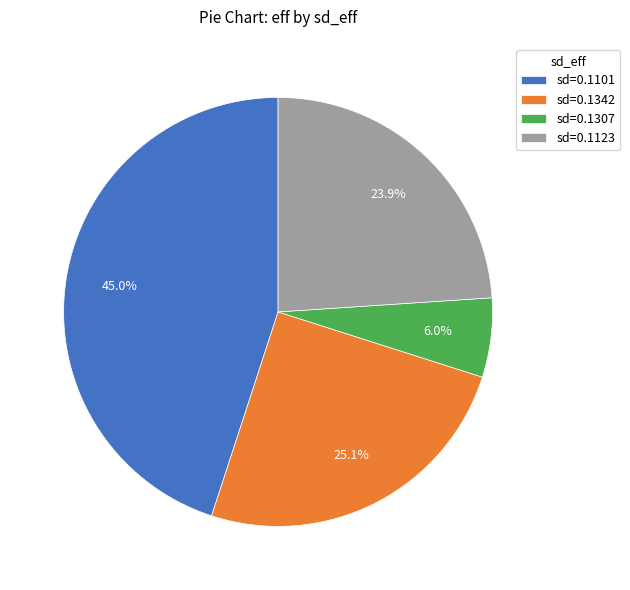

How many segments does this pie chart have?

4